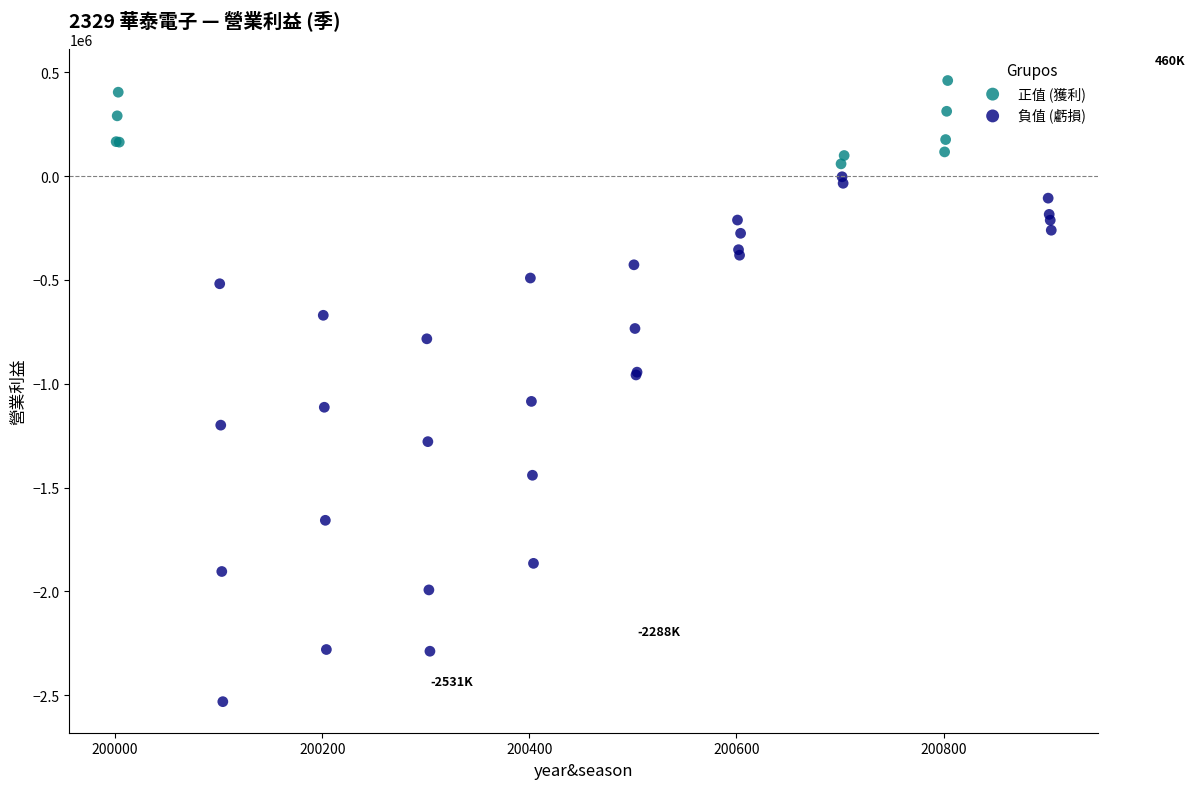

Which series contains the highest Y value?

正值 (獲利)